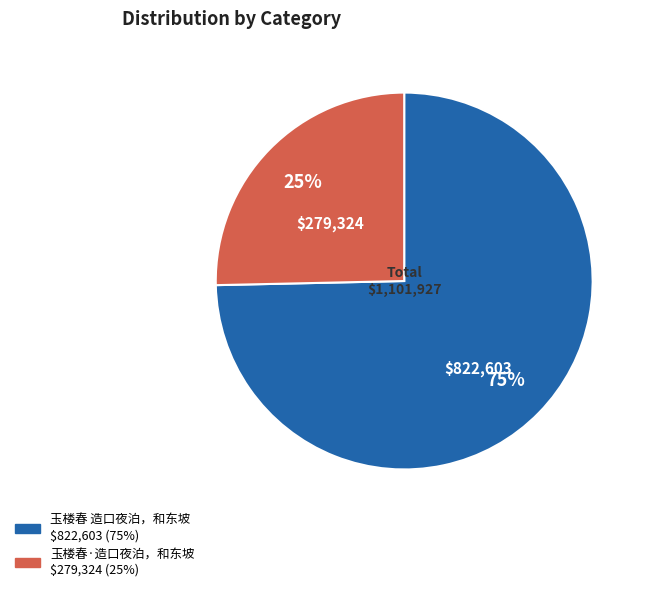

To the nearest percent, what is the combined percentage of 玉楼春·造口夜泊，和东坡 and 玉楼春 造口夜泊，和东坡?

100%